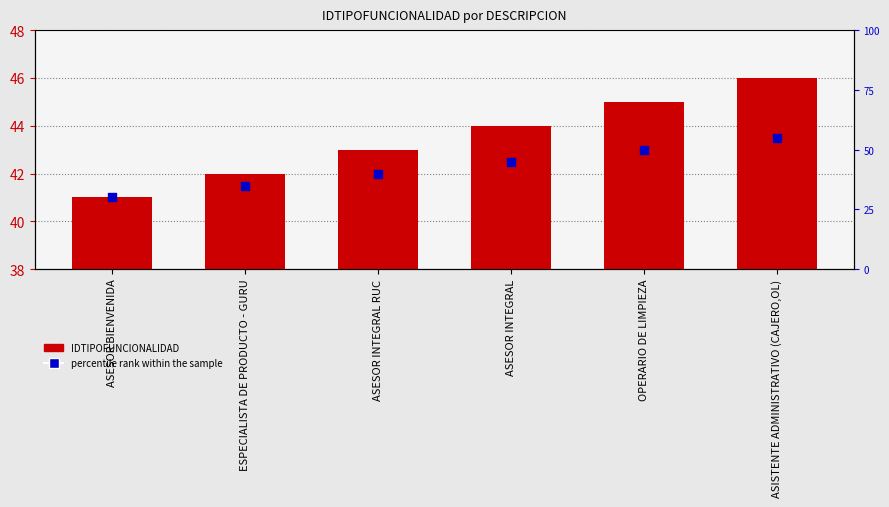

What is the change in value from ESPECIALISTA DE PRODUCTO - GURU to ASISTENTE ADMINISTRATIVO (CAJERO,OL)?

+4